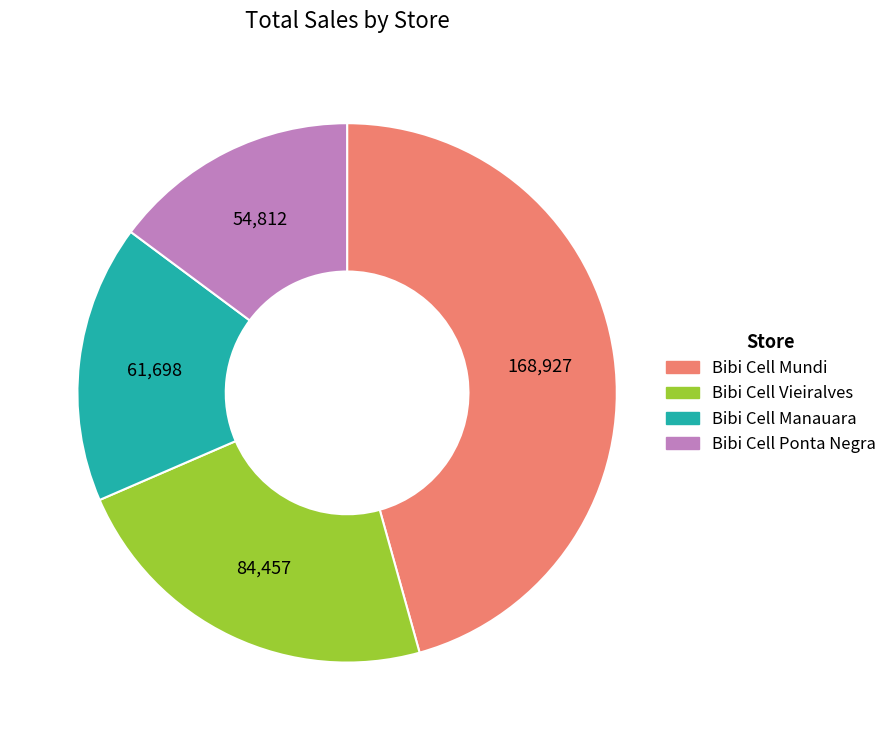

Is the sum of Bibi Cell Vieiralves and Bibi Cell Ponta Negra greater than half?

No